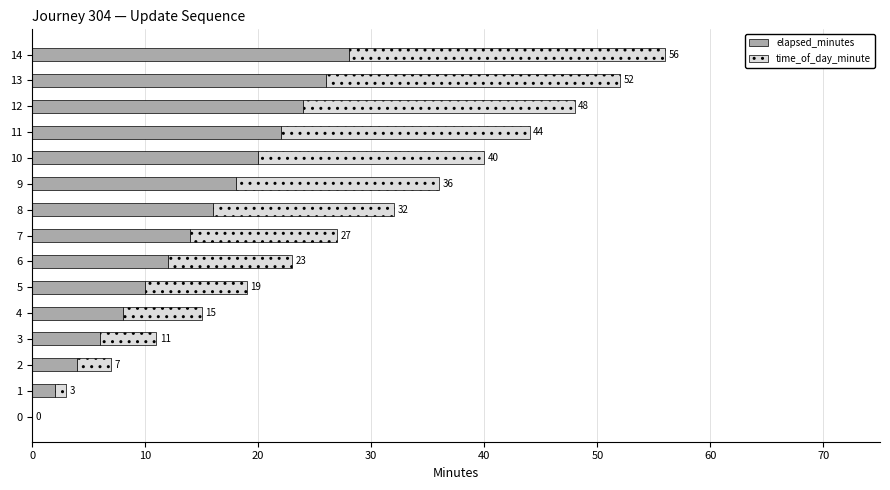

What are all the series names shown in the legend?

elapsed_minutes, time_of_day_minute